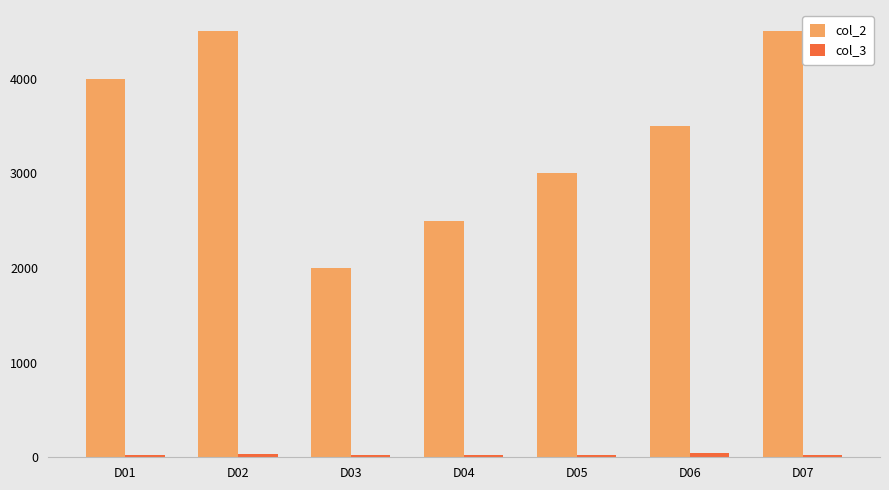

What is the greatest value displayed?

4500